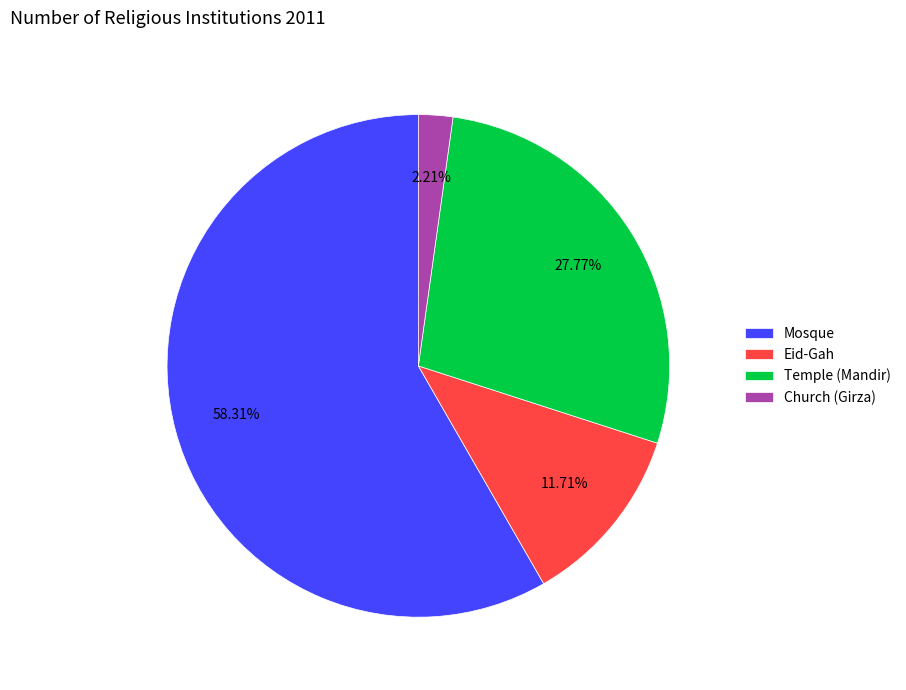

To the nearest percent, what is the average slice percentage?

25%